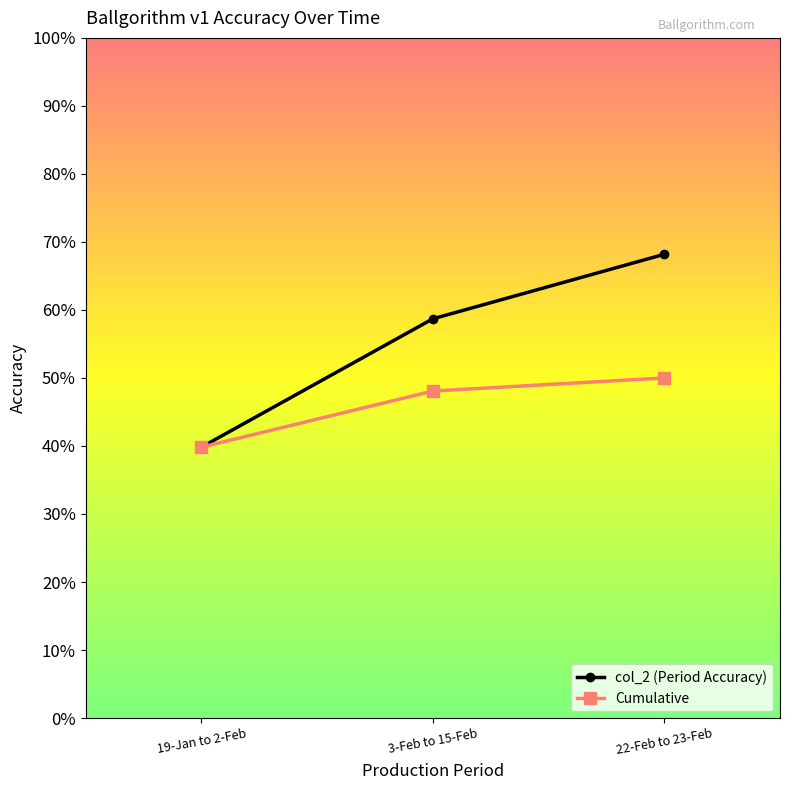

What is the approximate value of Cumulative at 19-Jan to 2-Feb?

0.4